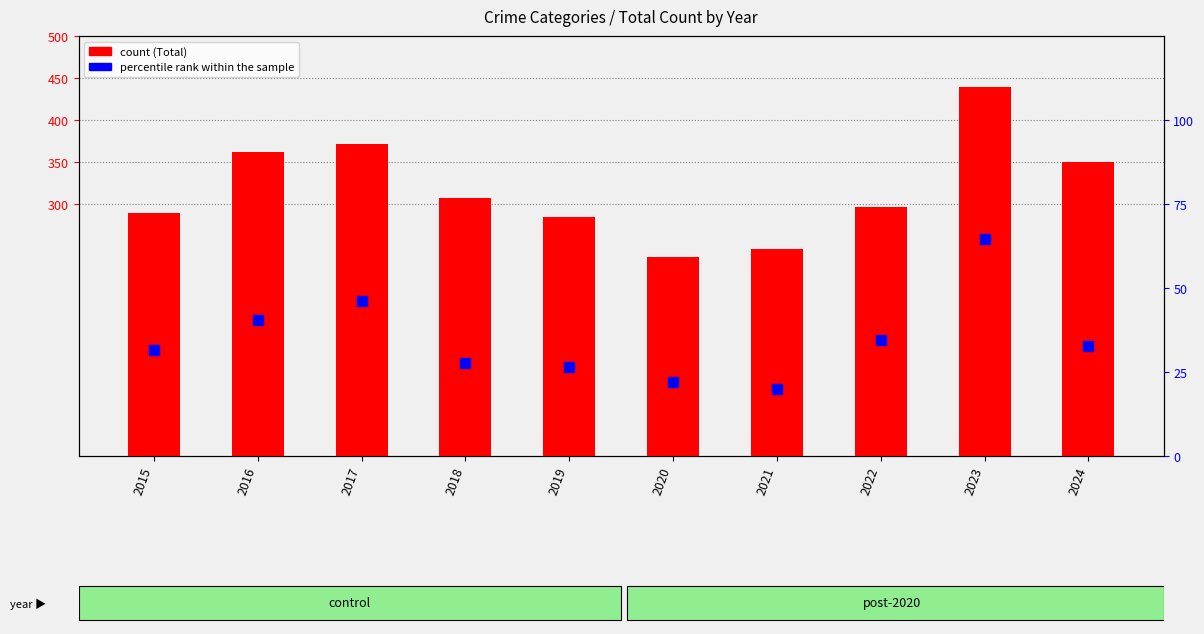

Which series contains the highest Y value?

Total